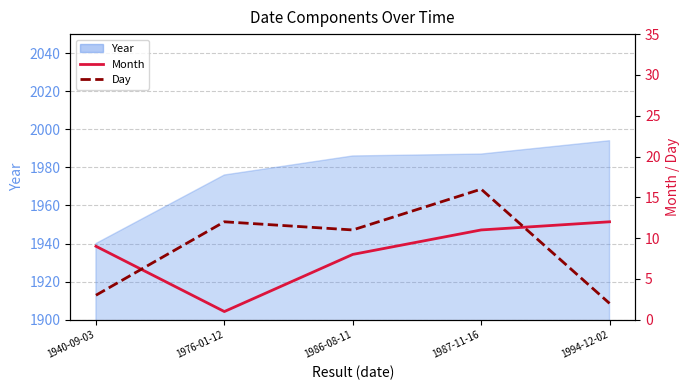

At which category is the sum across all series the highest?

1987-11-16